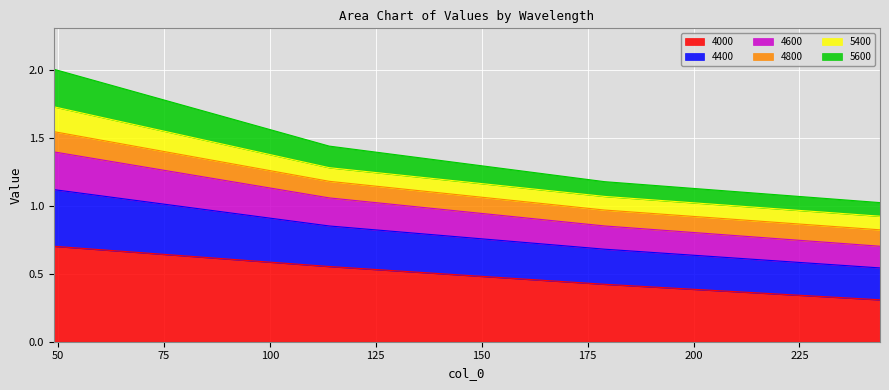

List the labels in order of 4600 value, smallest first.

244, 179, 114, 49